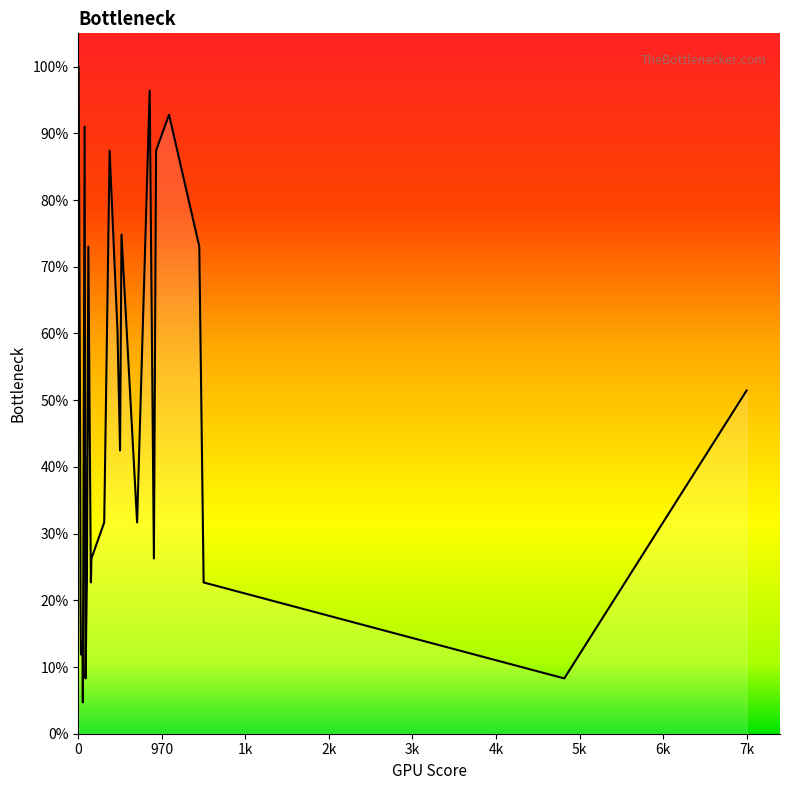

Does the chart have visible grid lines?

No